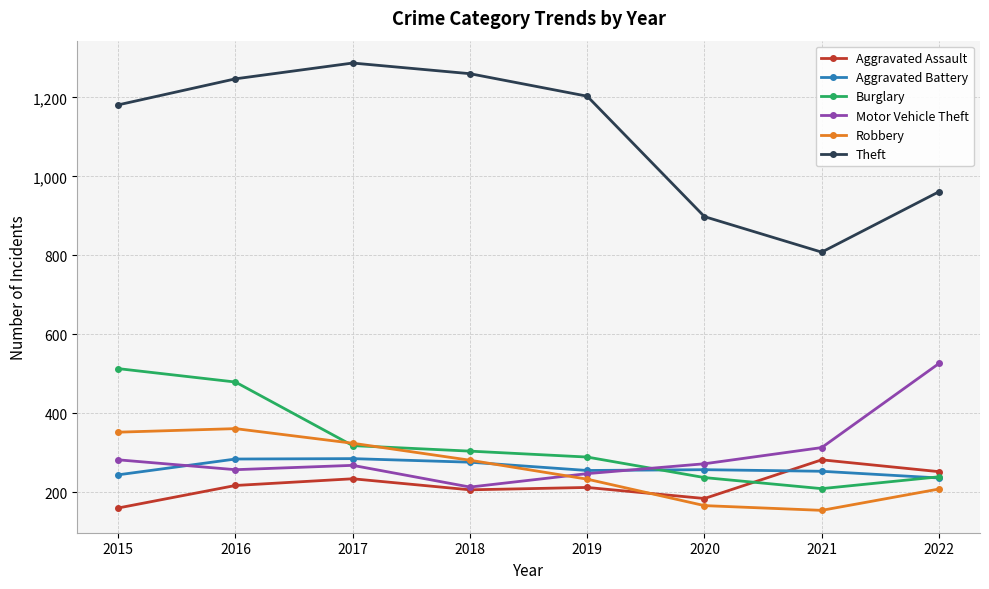

What is the spread (max minus min) of values at 2022?

753